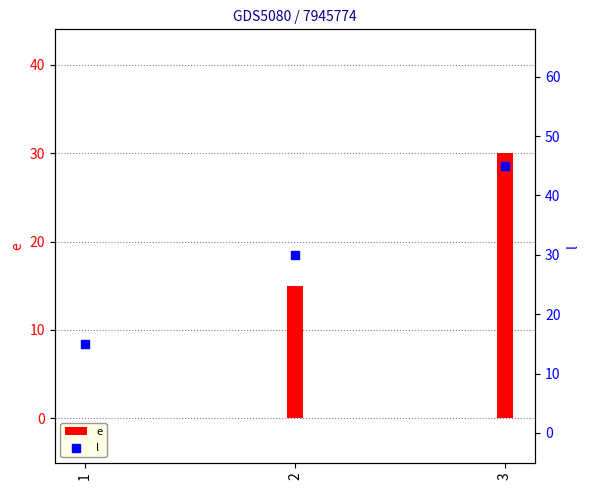

Is the value of l at 1 greater than the value of e at 1?

Yes